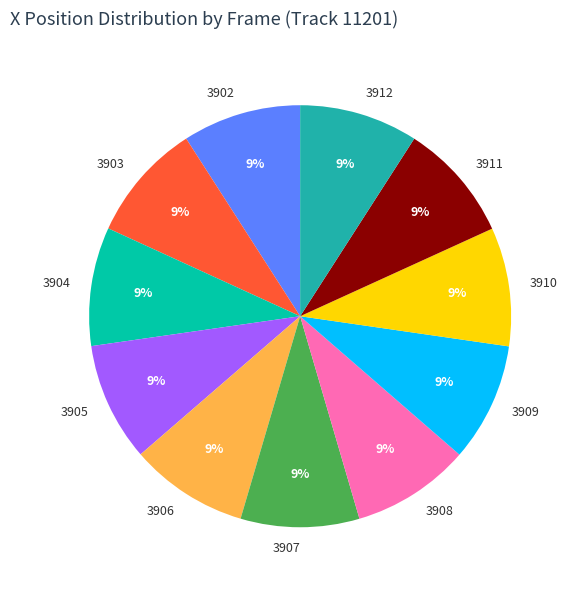

To the nearest percent, what portion does 3904 represent?

9%